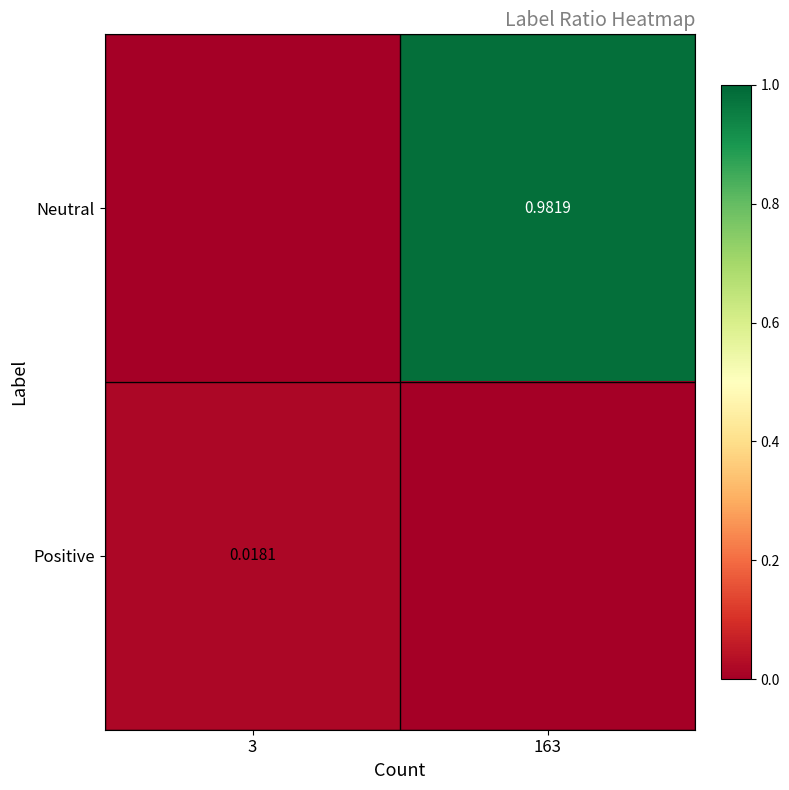

Which series has the largest total across all categories?

Neutral